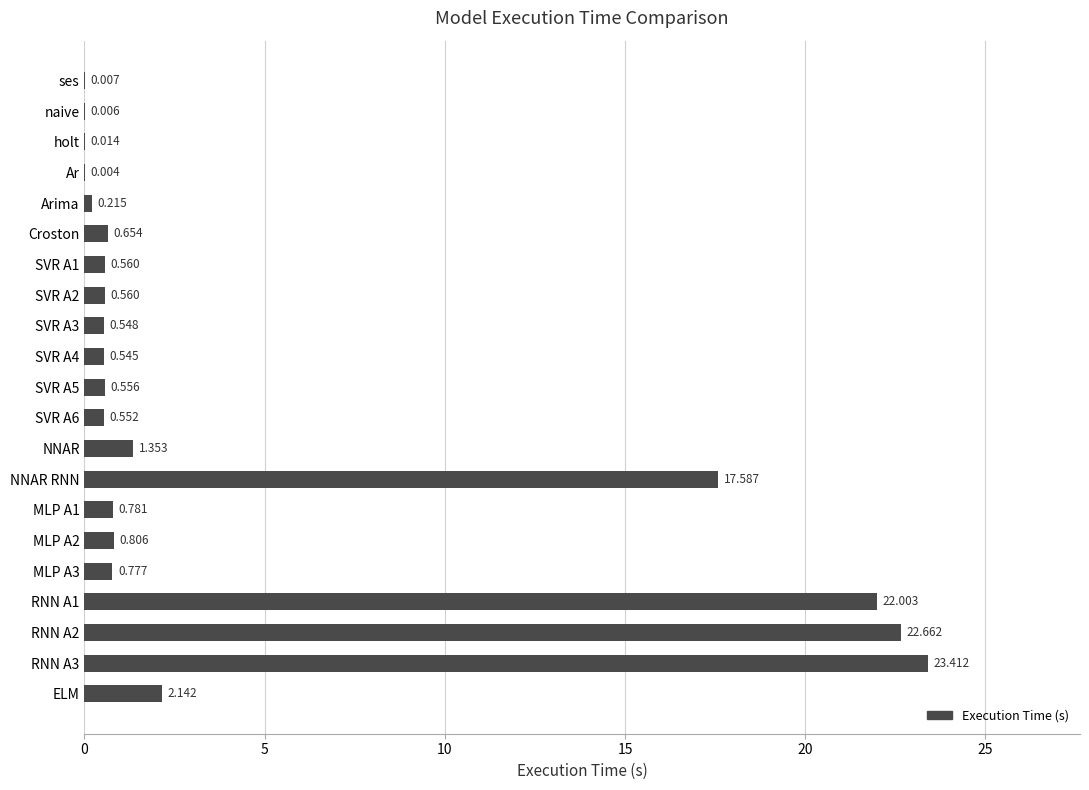

What is the greatest value displayed?

23.4